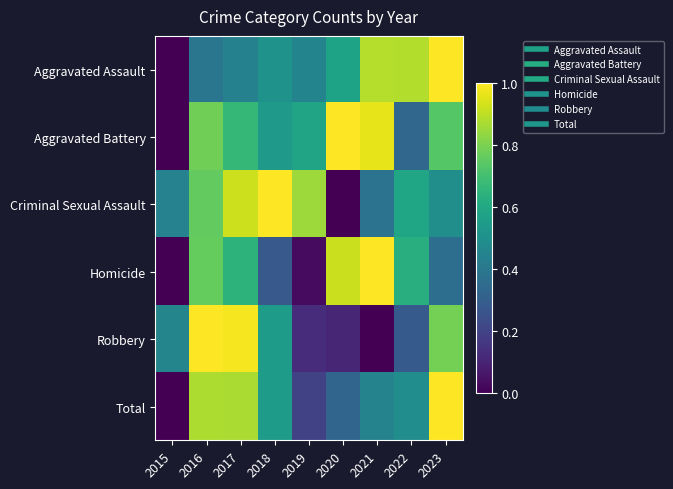

At which category is the sum across all series the highest?

2016